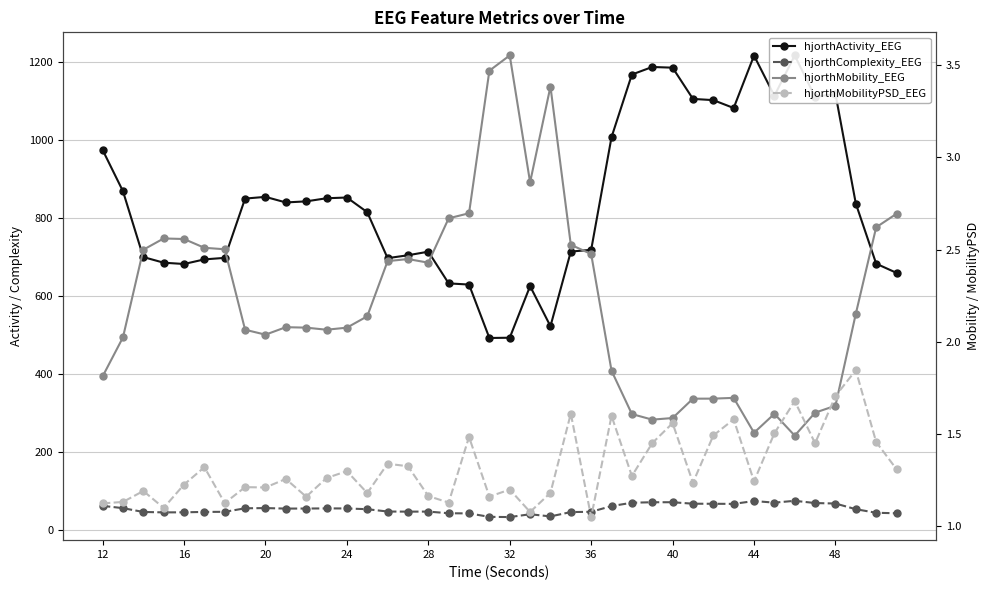

What is the smallest value displayed?

1.0